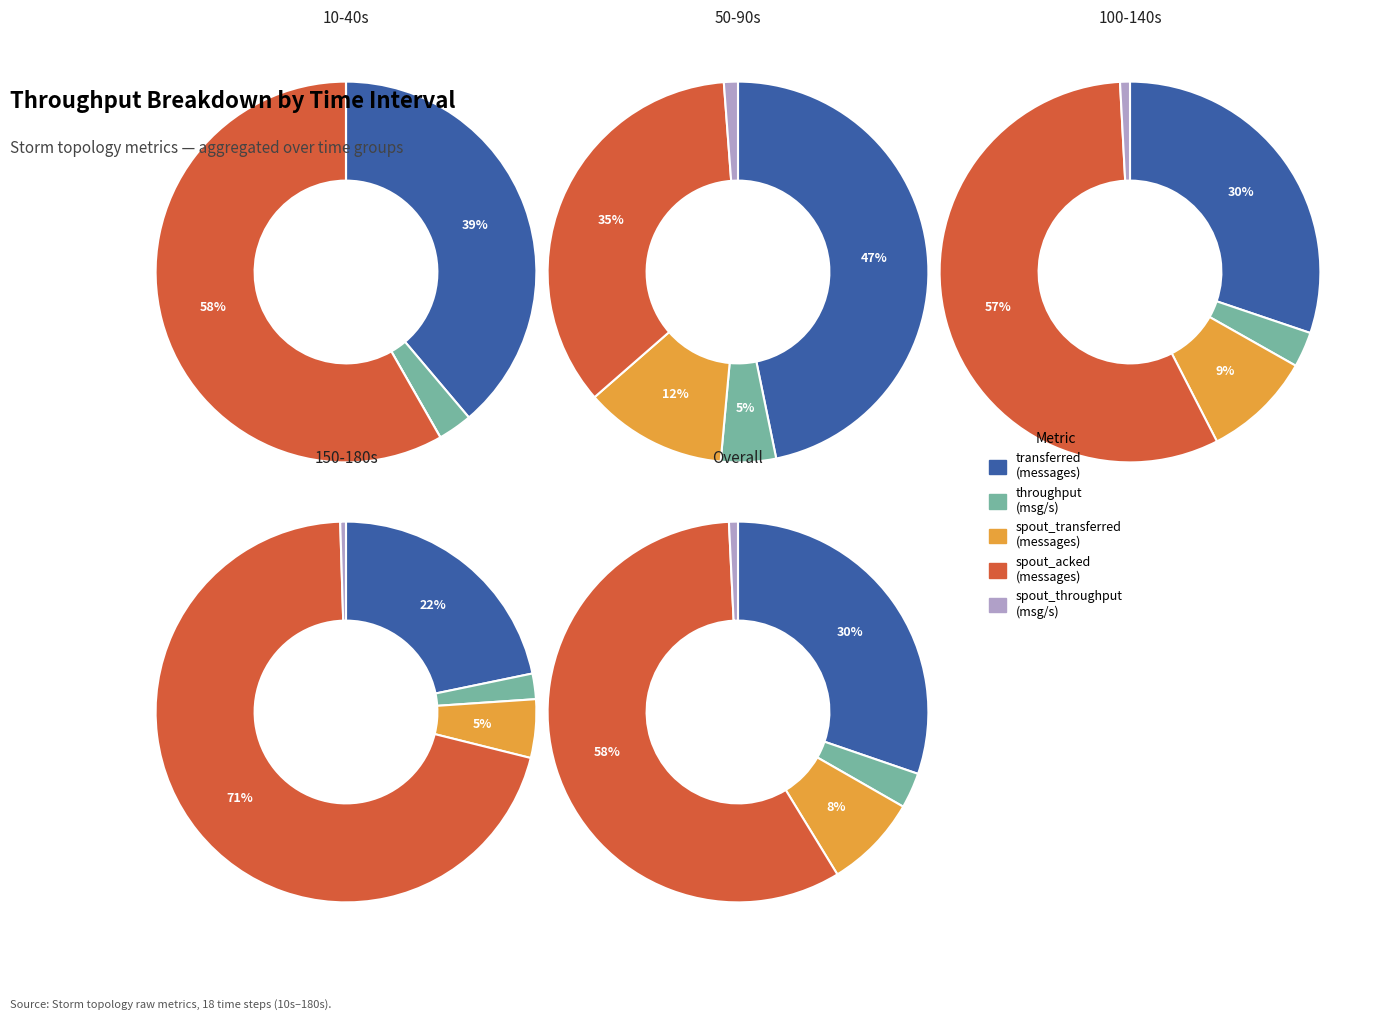

Between 15 and 16, which is larger?

16